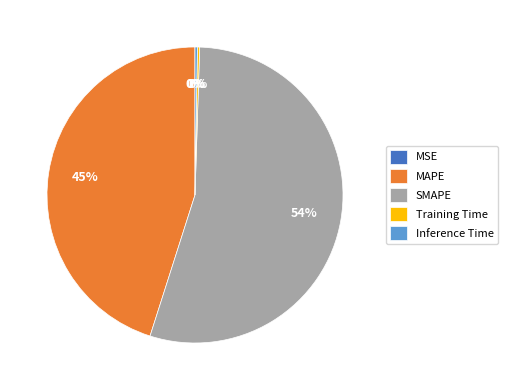

Which slice is the largest?

SMAPE